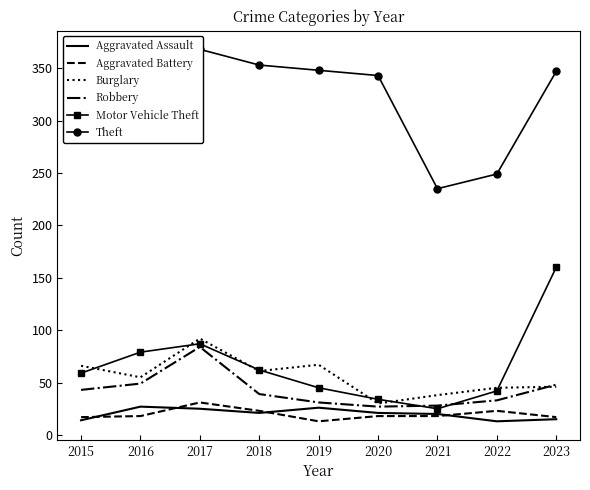

How many interior local peaks does the Robbery series have?

1